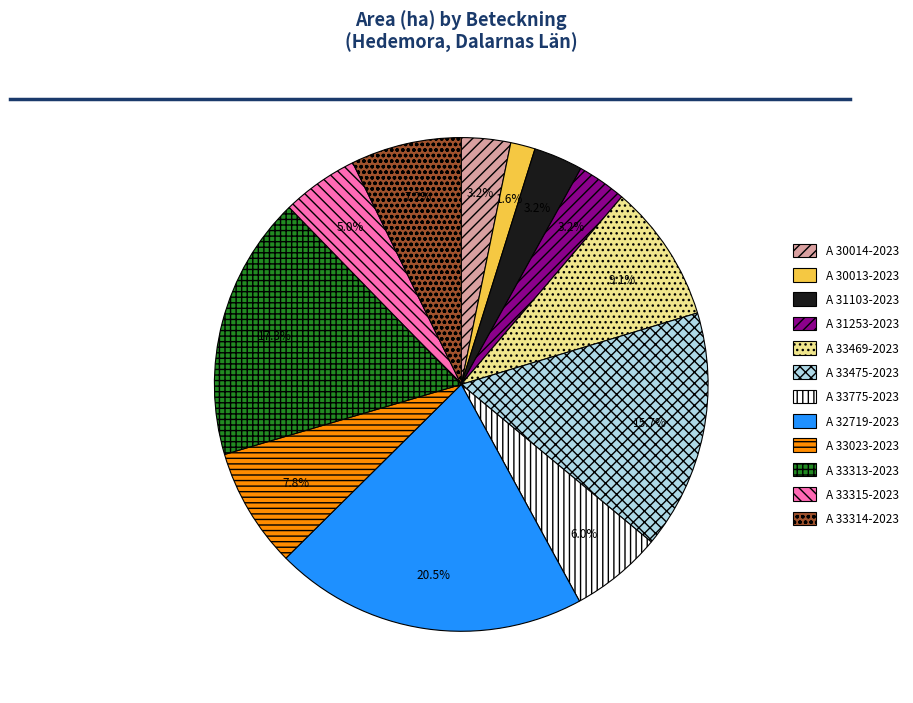

To the nearest percent, what portion does A 33315-2023 represent?

5%